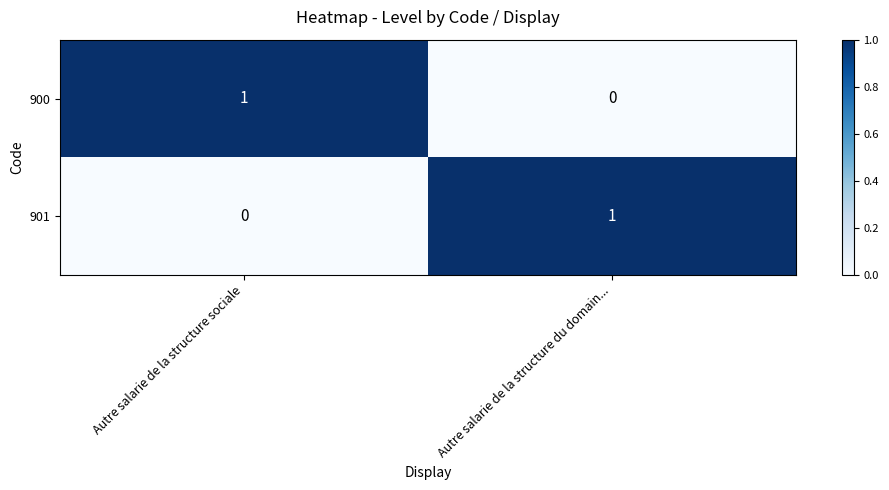

Rank the categories by 900 value from highest to lowest.

Autre salarie de la structure sociale, Autre salarie de la structure du domain...